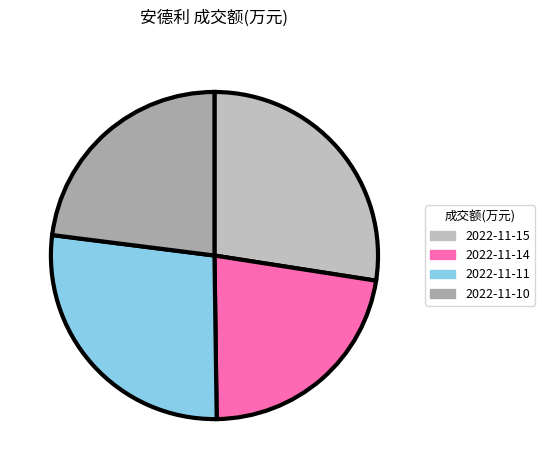

Do 2022-11-14 and 2022-11-11 together represent more than half of the pie?

No